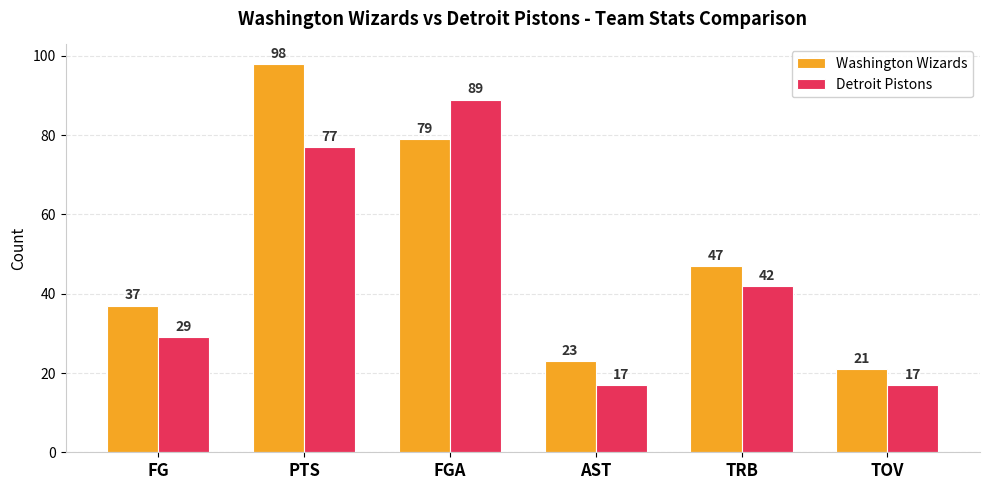

Reading right to left, extract all data points from this chart.

Washington Wizards: TOV=21	TRB=47	AST=23	FGA=79	PTS=98	FG=37
Detroit Pistons: TOV=17	TRB=42	AST=17	FGA=89	PTS=77	FG=29